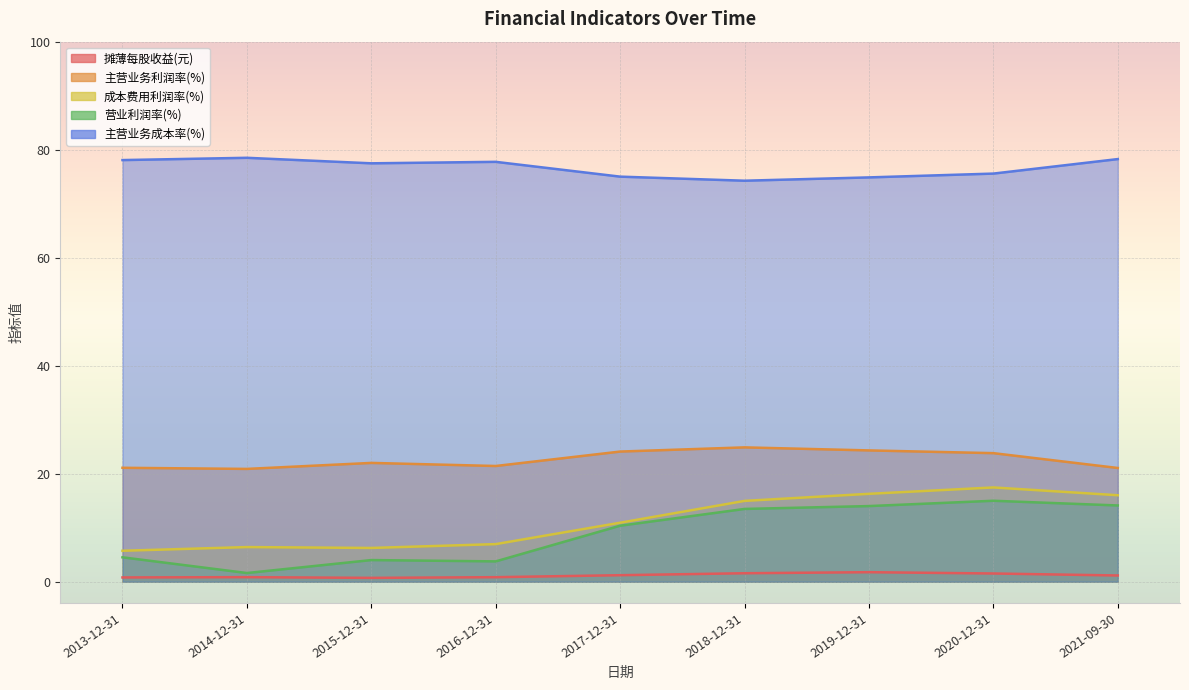

How many values in the 主营业务利润率(%) series exceed 22?

5